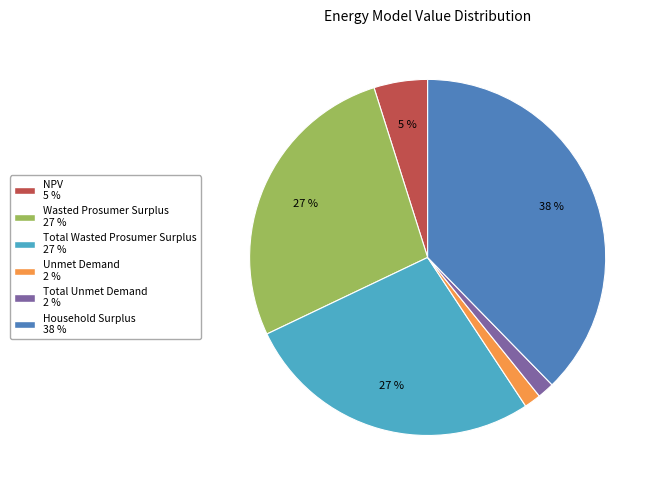

Is the sum of Total Unmet Demand and NPV greater than half?

No